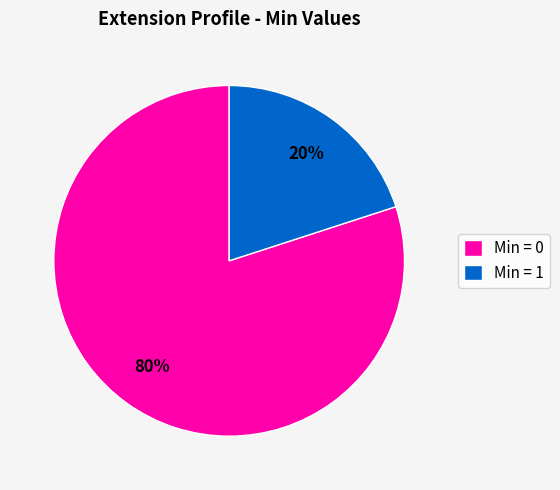

How many segments does this pie chart have?

2